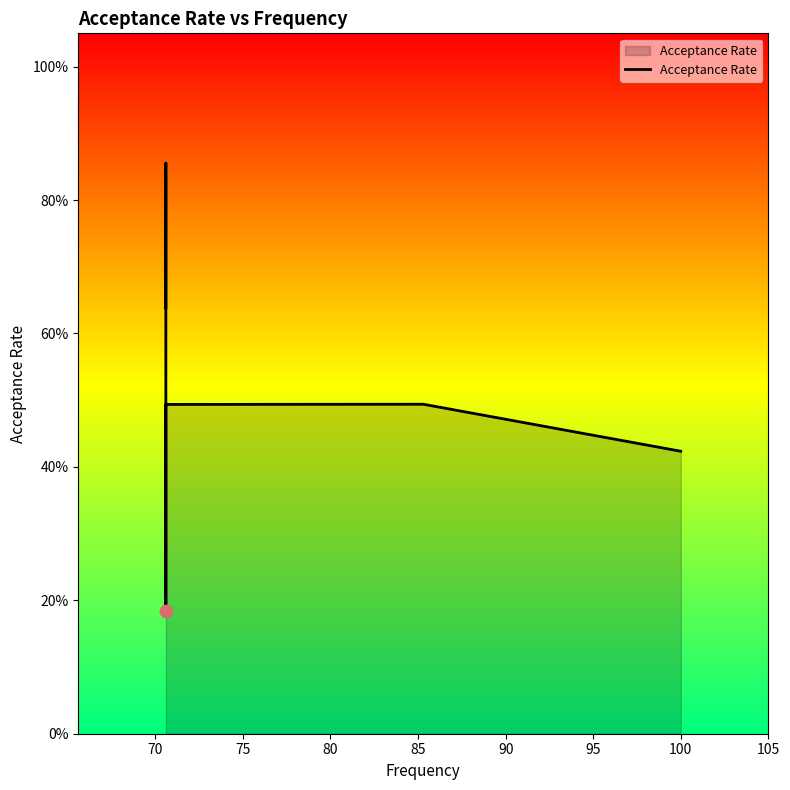

Which has a higher value, 90 or 75?

75